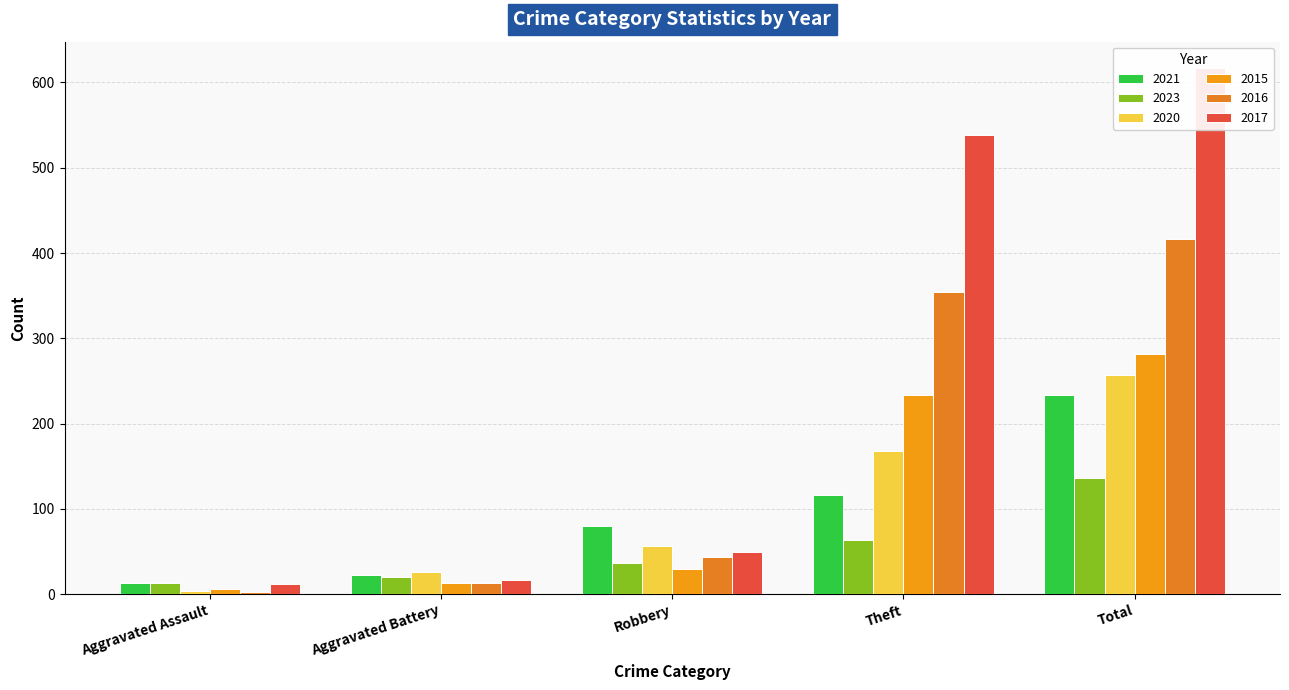

Which has a higher value, Aggravated Battery or Aggravated Assault?

Aggravated Battery